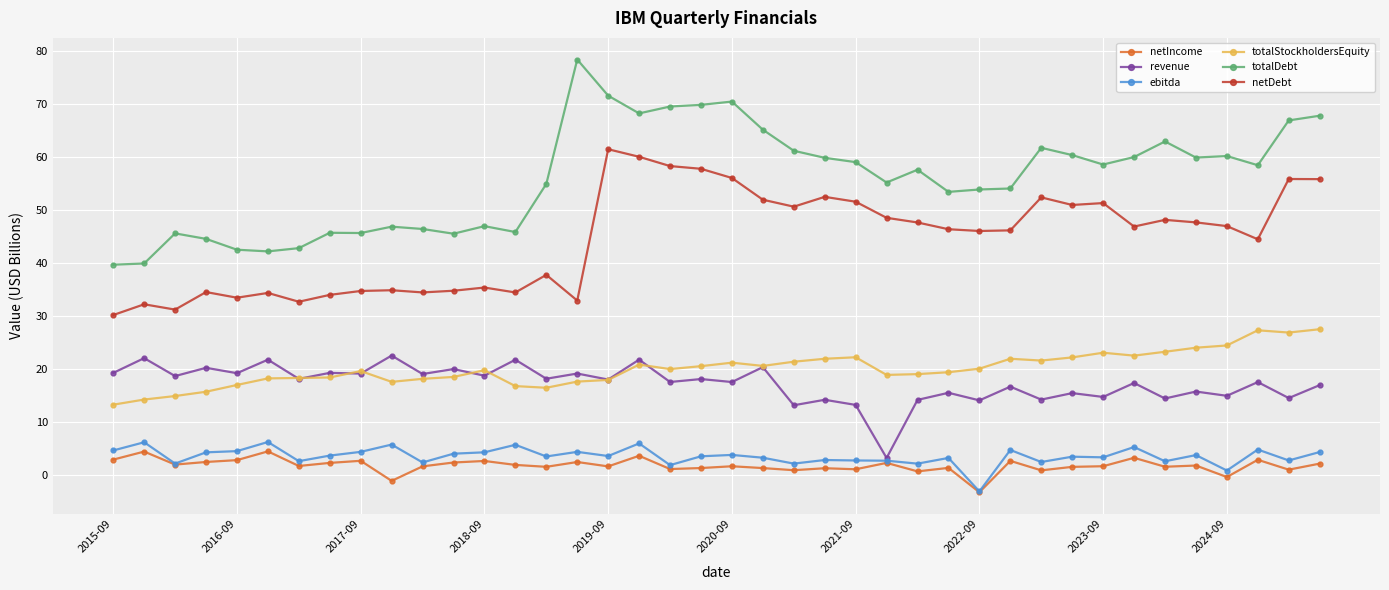

What is the difference between the maximum and minimum values in the netIncome series?

7.7